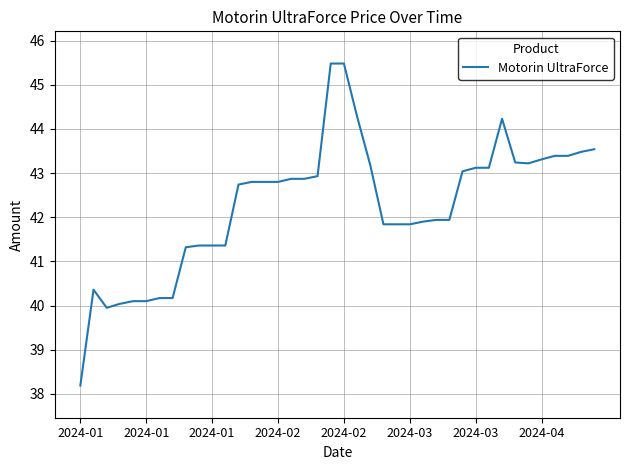

Count the number of values greater than 42.

22